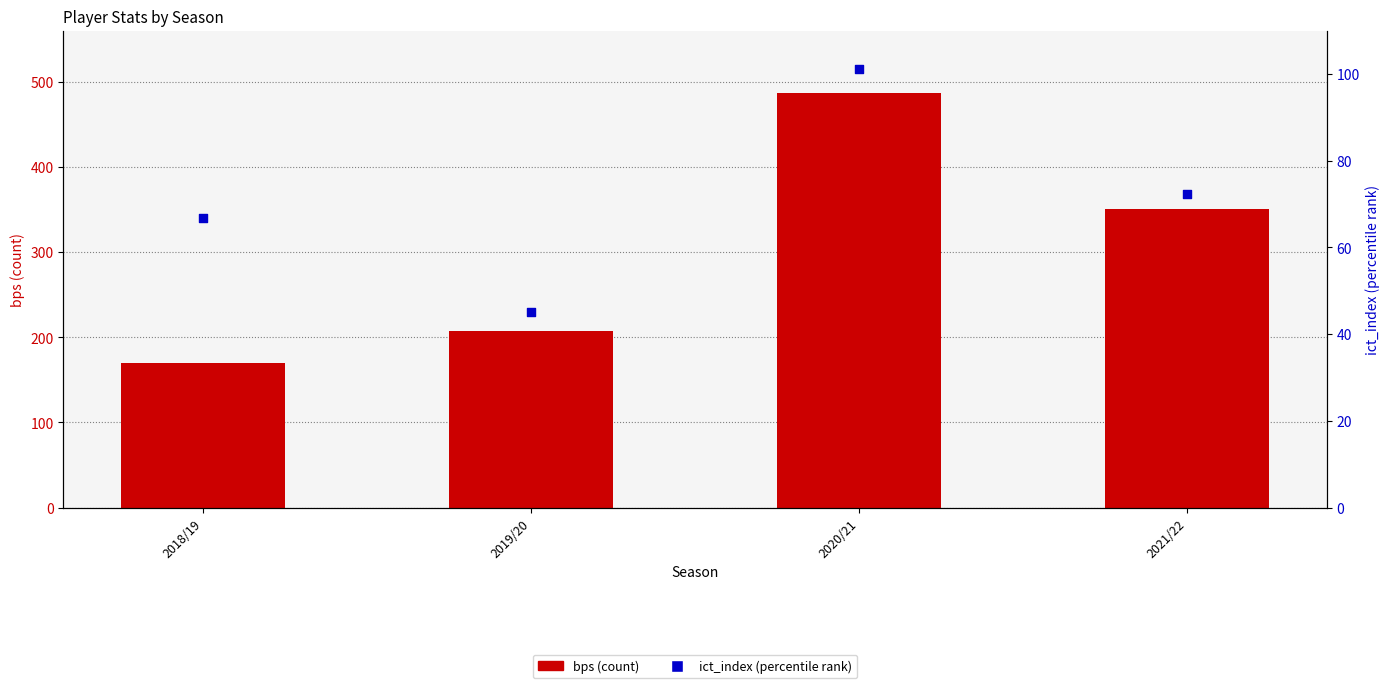

Which series contains the lowest Y value?

ict_index